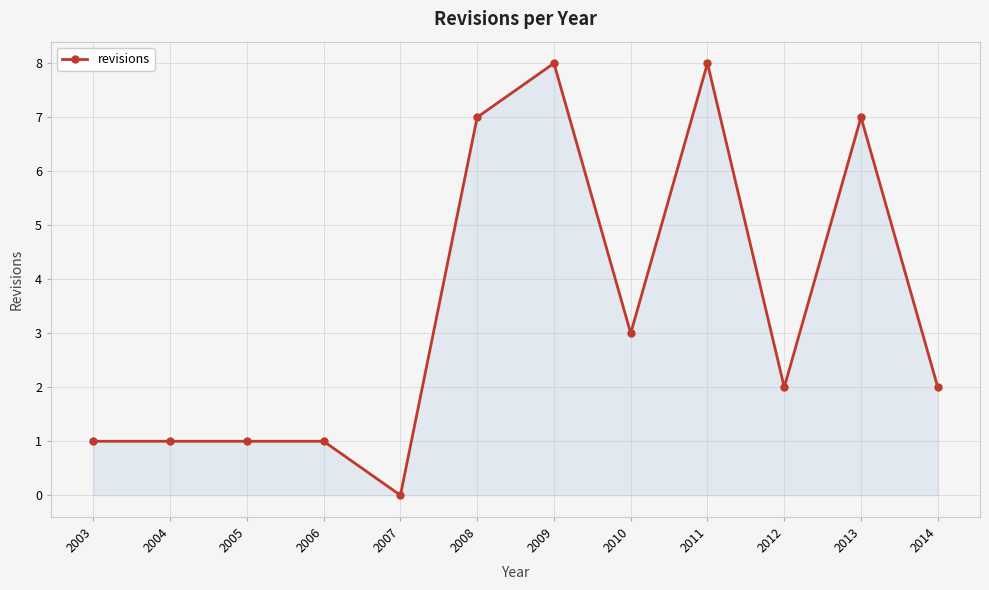

What is the value of the 9th point from the left?

8